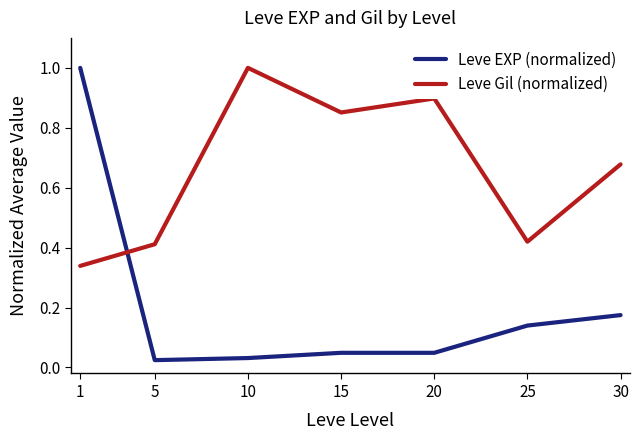

Is this an area chart (filled region under the line)?

No